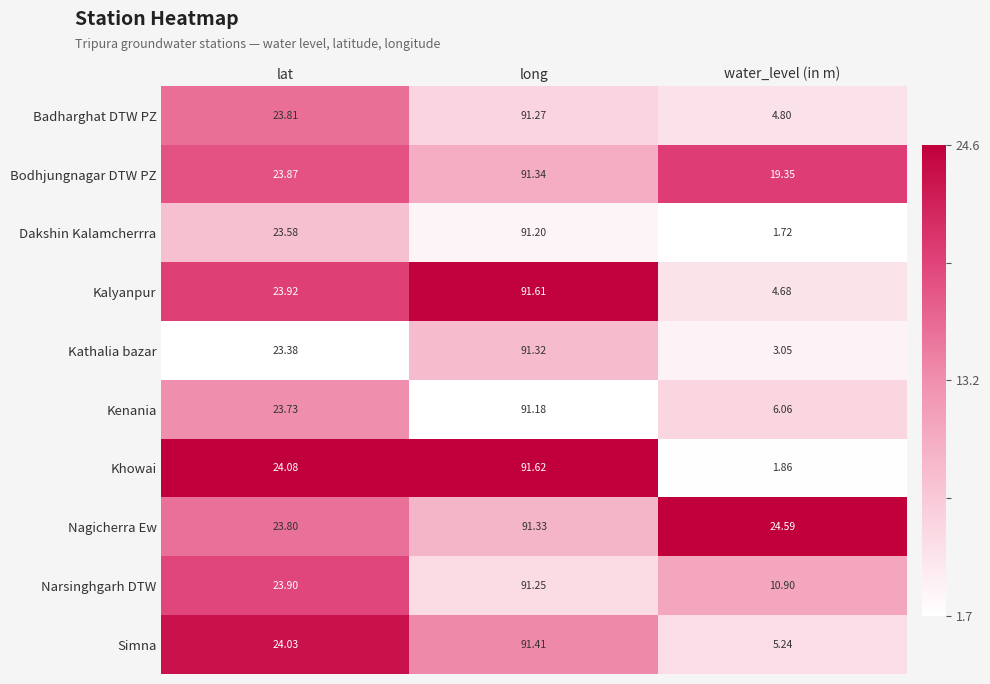

Where does the Nagicherra Ew series first go above 24?

long